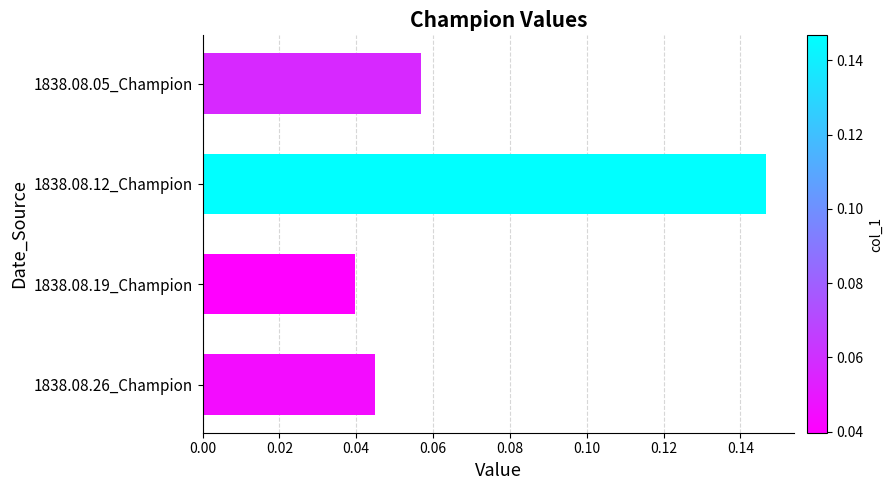

Between 1838.08.12_Champion and 1838.08.19_Champion, which is larger?

1838.08.12_Champion